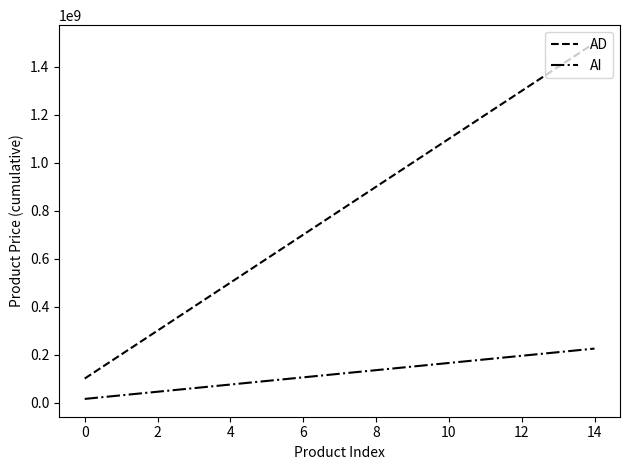

Which series has the largest total across all categories?

AD